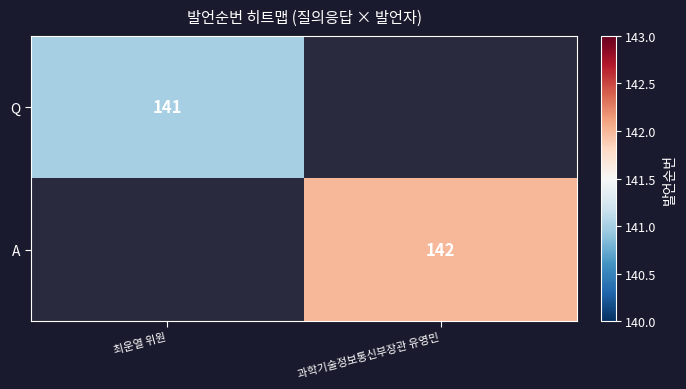

True or false: A has a value of 142 at 과학기술정보통신부장관 유영민.

True